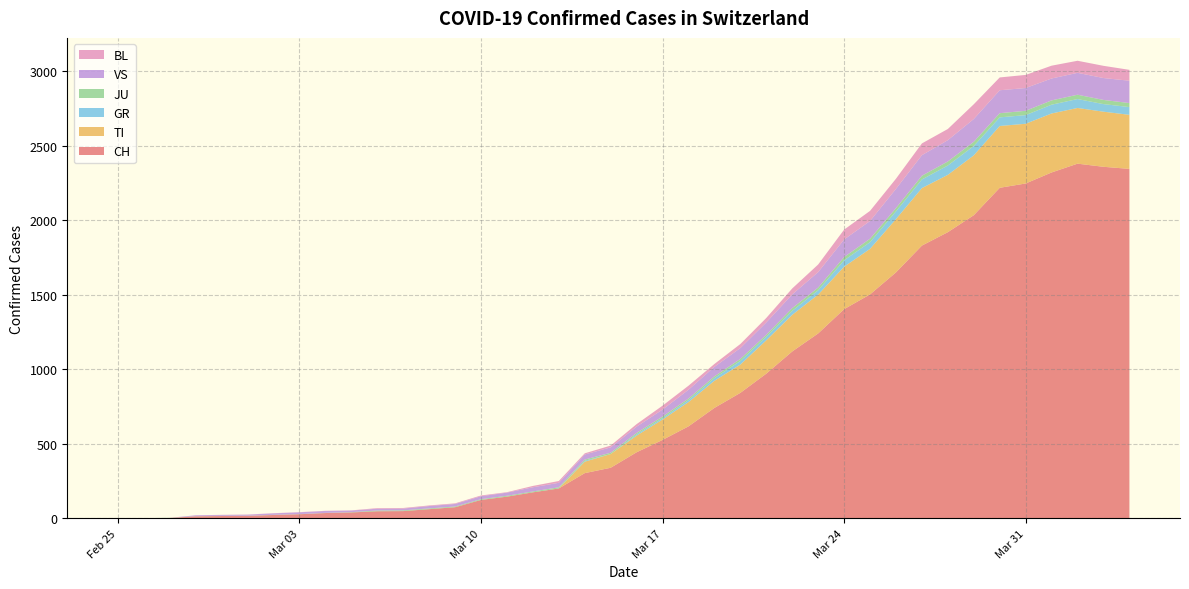

Reading right to left, list all the values displayed in this chart.

CH: 2346	2360	2381	2322	2248	2219	2035	1921	1831	1651	1503	1404	1241	1120	971	842	741	617	526	443	339	303	200	174	145	123	74	61	48	47	39	35	27	22	16	15	13	2	1	0
TI: 363	370	374	396	401	415	402	385	386	358	306	285	261	246	224	190	182	163	137	112	92	77	0	0	0	0	0	0	0	0	0	0	0	0	0	0	0	0	0	0
GR: 52	51	60	59	58	58	63	63	58	52	45	43	29	27	24	24	18	13	9	9	0	6	0	0	0	0	0	0	0	0	0	0	0	0	0	0	0	0	0	0
JU: 27	28	29	29	29	28	28	27	25	22	23	22	18	18	13	14	12	11	11	9	9	8	8	6	6	5	5	5	5	5	2	1	1	1	1	1	1	1	0	0
VS: 150	147	147	147	153	154	153	143	138	129	119	118	104	92	83	73	64	59	47	42	36	34	30	28	21	20	17	16	12	12	11	13	12	10	7	6	6	0	0	0
BL: 73	82	81	86	88	86	99	75	79	68	68	66	51	40	30	27	19	27	26	17	12	8	12	9	3	5	4	4	4	4	1	1	1	1	1	1	0	0	0	0